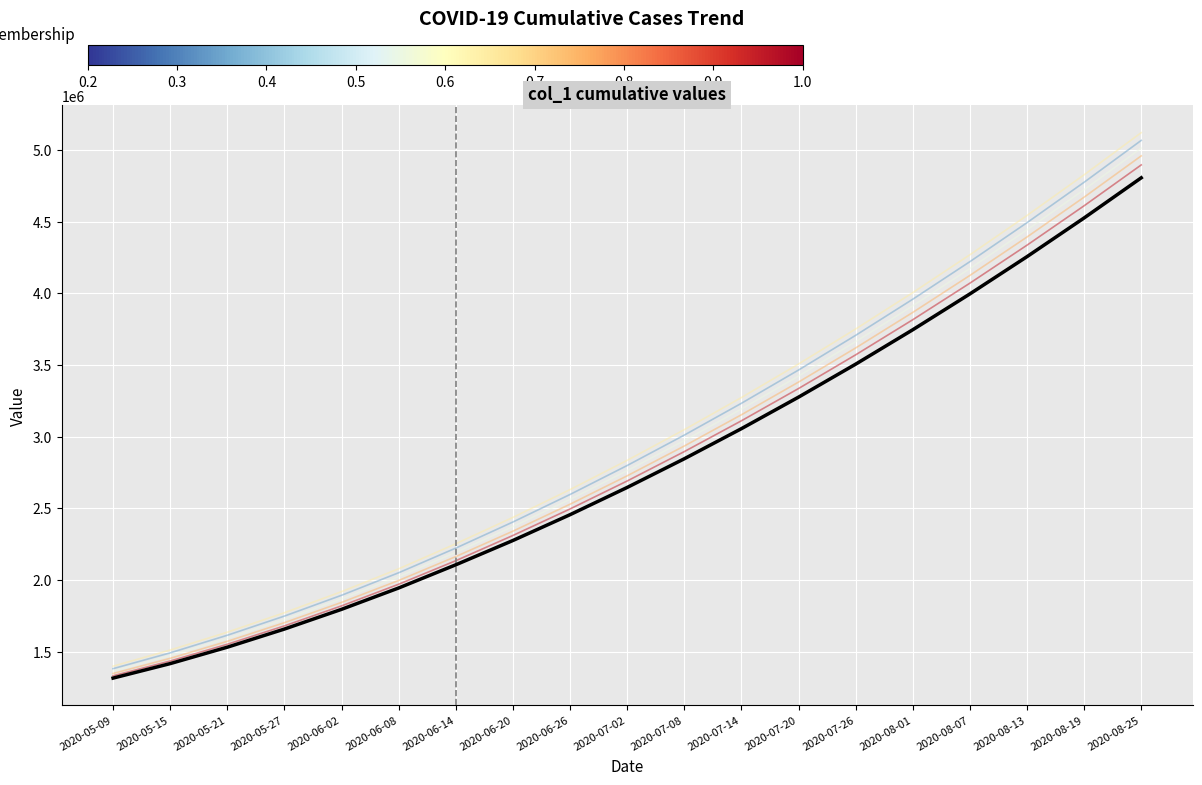

What is the total value across all series at 2020-08-19?

28127000.0